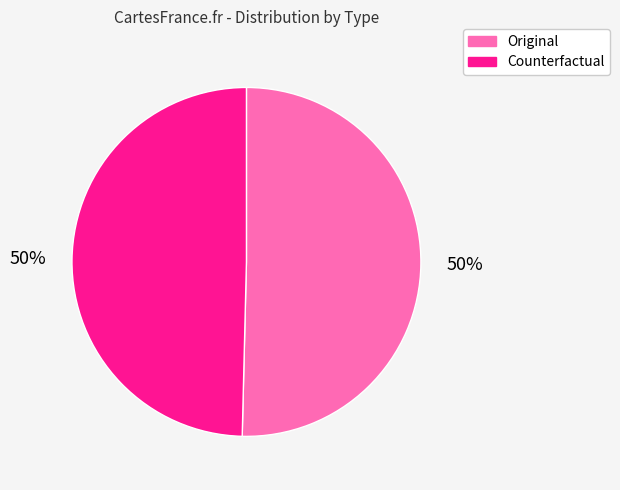

To the nearest percent, what is the combined percentage of Counterfactual and Original?

100%